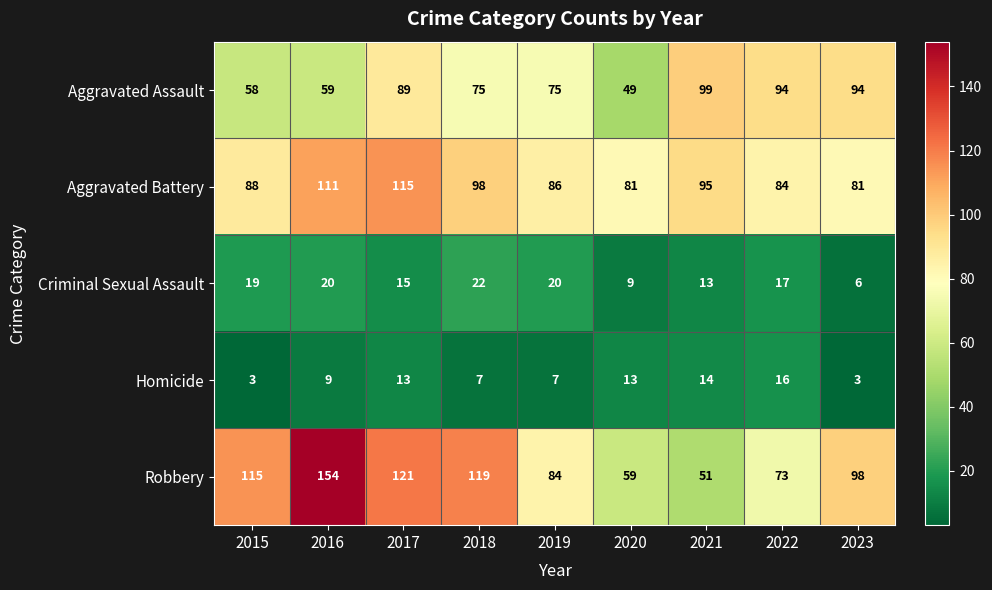

What is the minimum value shown in the chart?

3